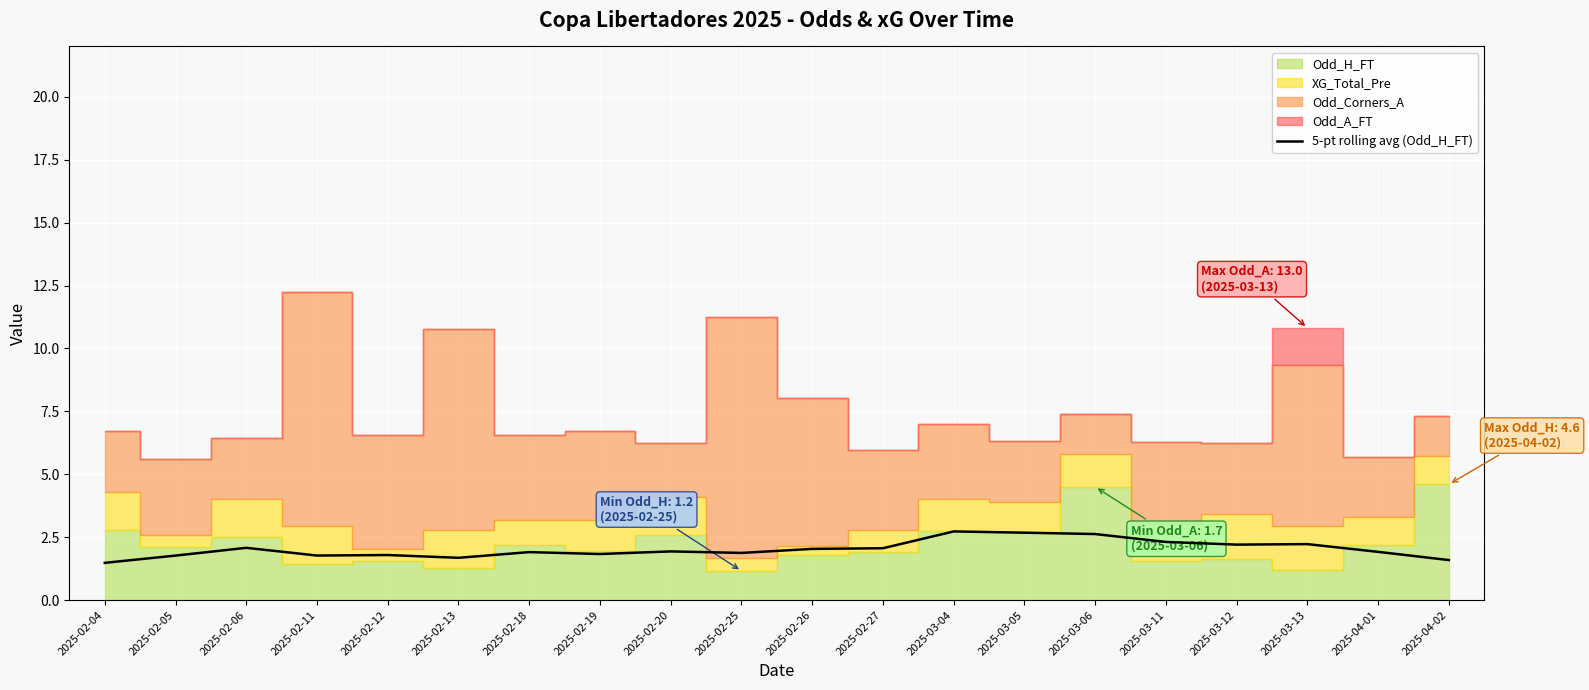

True or false: the data shows 1.5 at 2025-03-04.

False